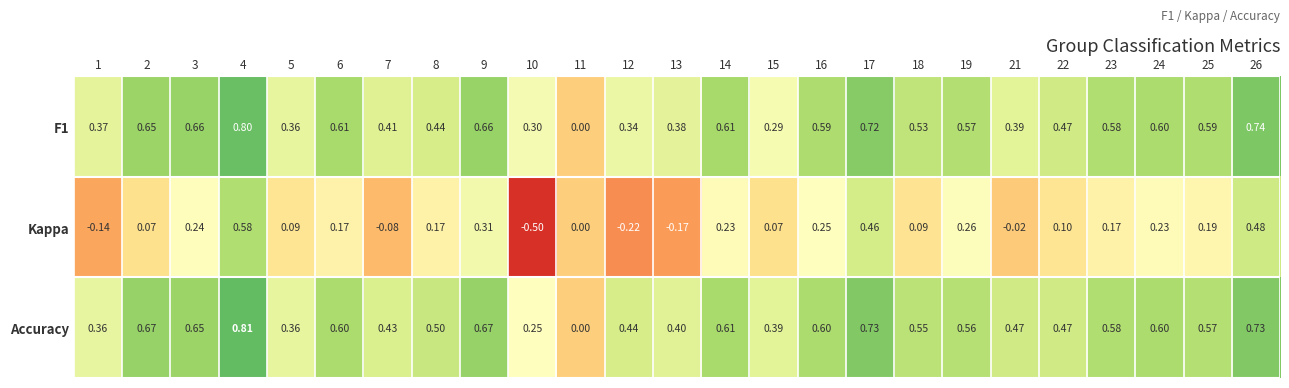

Which series has the largest total across all categories?

Accuracy